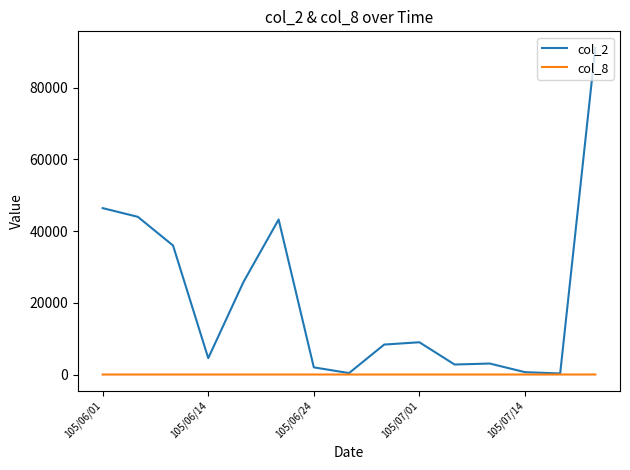

What is the maximum value shown in the chart?

91200